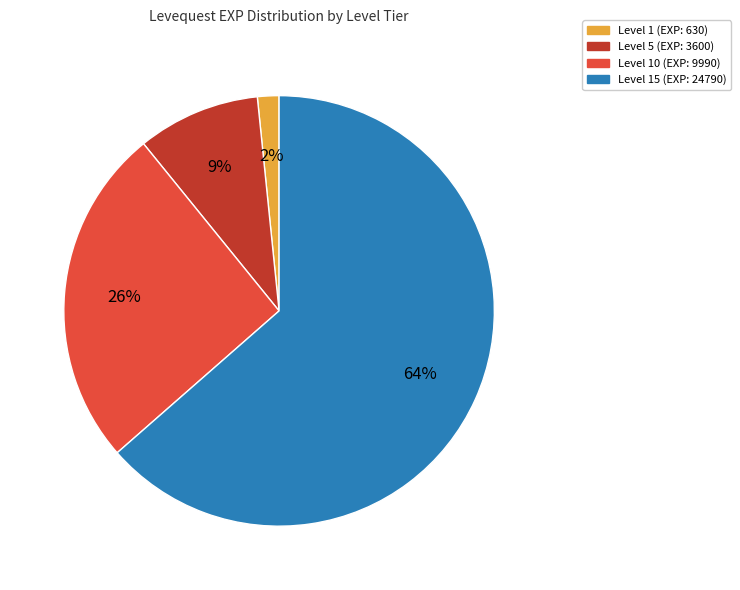

Is there a majority slice in this chart?

Yes